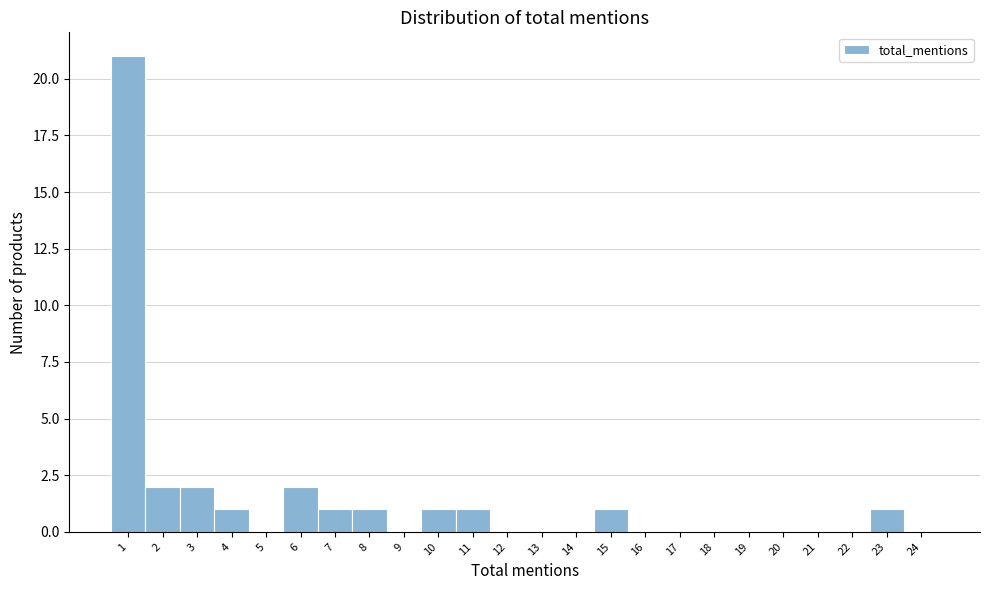

Reading left to right, what are all the values shown in this chart?

1=21	2=2	3=2	4=1	5=0	6=2	7=1	8=1	9=0	10=1	11=1	12=0	13=0	14=0	15=1	16=0	17=0	18=0	19=0	20=0	21=0	22=0	23=1	24=0